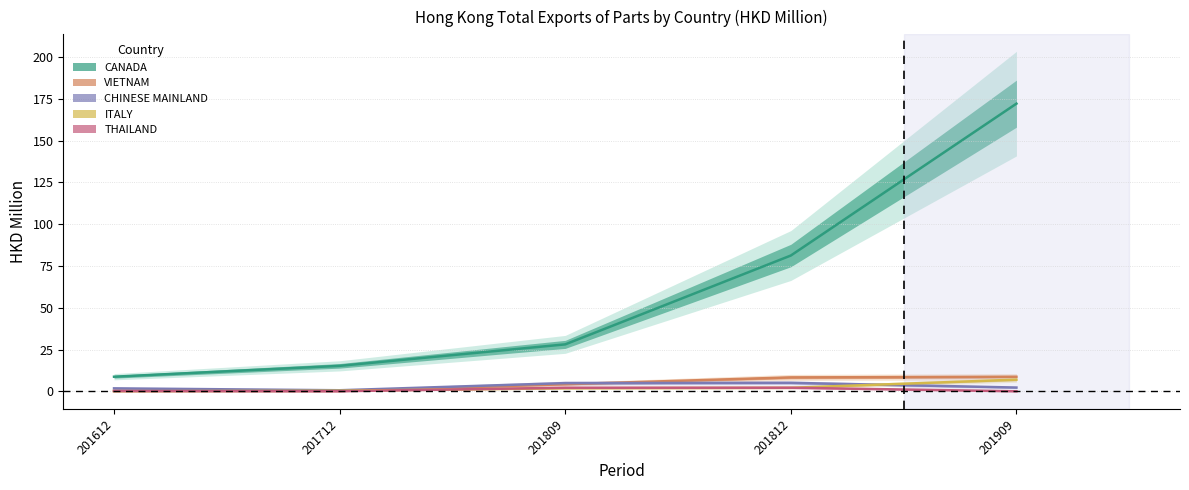

What is the difference between the maximum and second lowest values in the VIETNAM series?

8.4